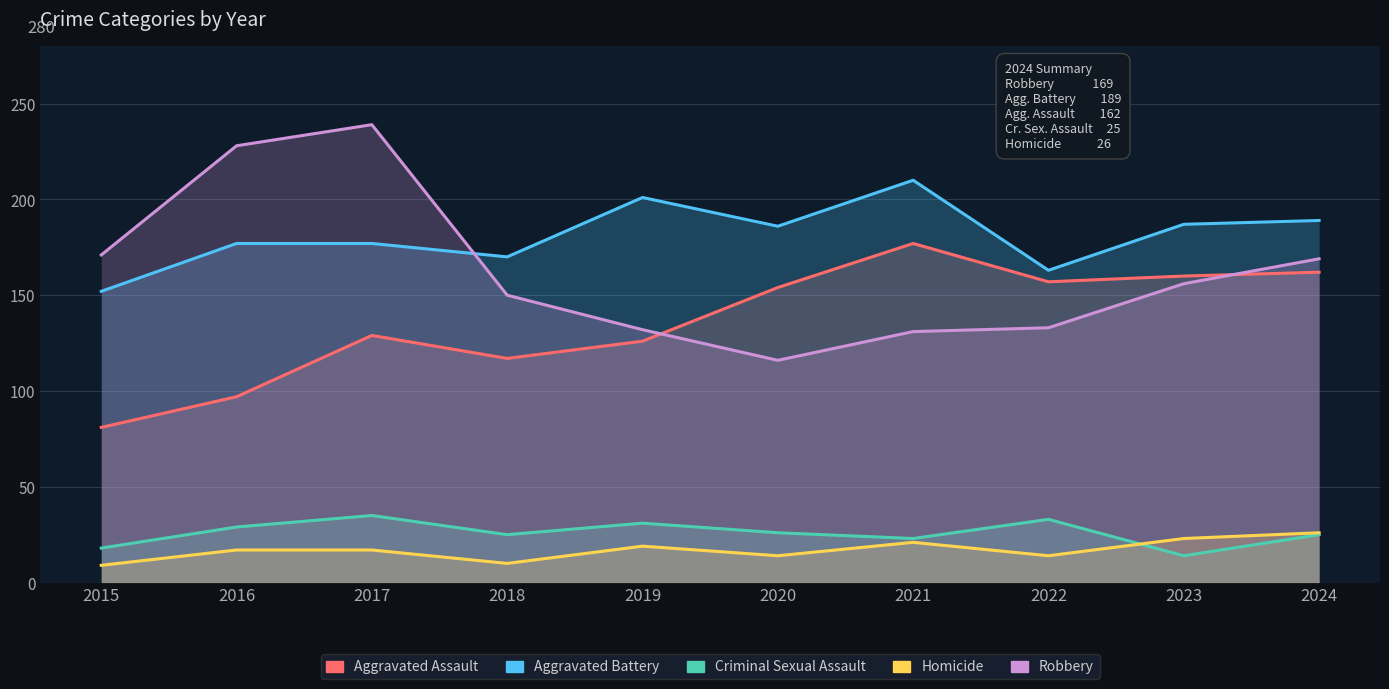

The Criminal Sexual Assault series shows 31 at 2019. True or false?

True